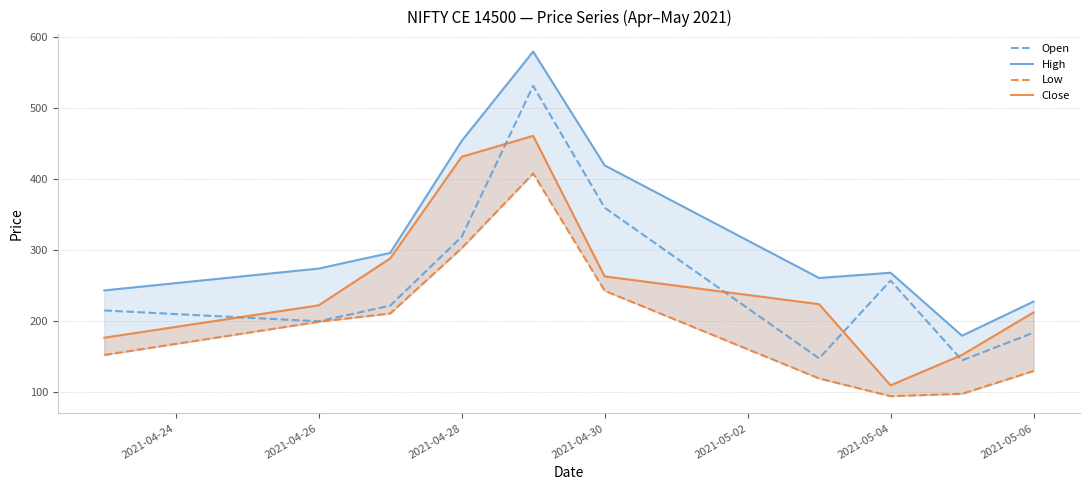

Which series has the widest spread of values?

High